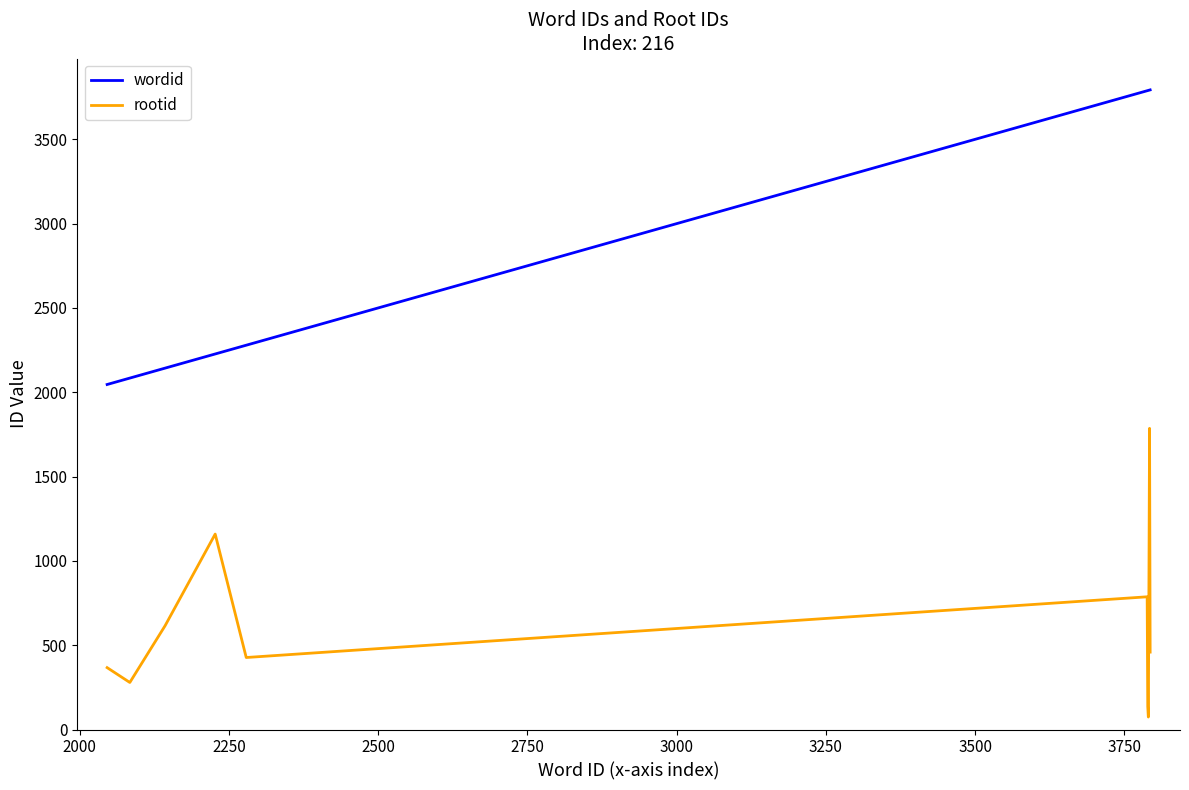

True or false: rootid and wordid intersect in this chart.

False